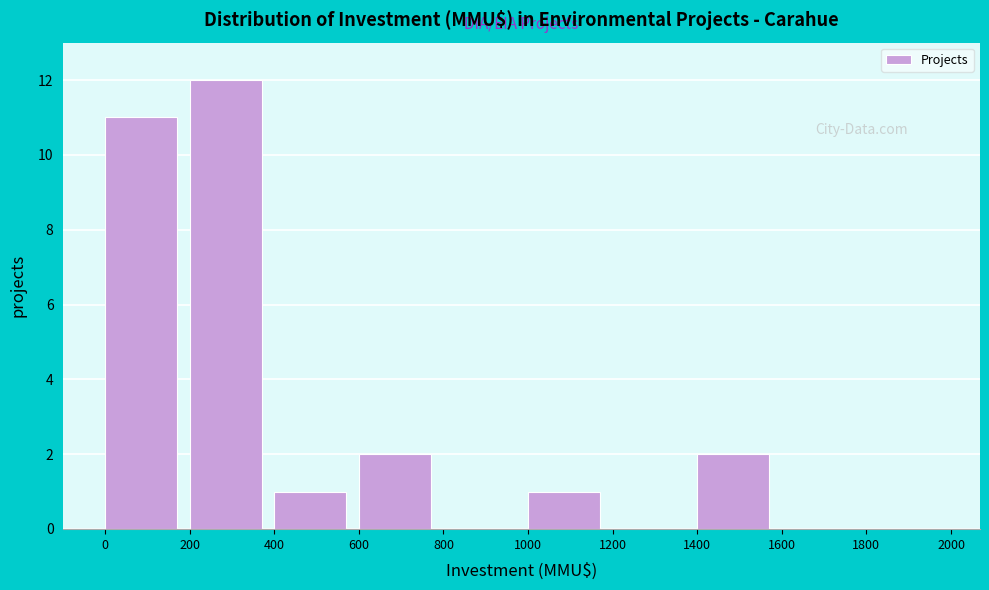

How tall is the bar that spans 600 to 800 on the x-axis? The values are not printed on the chart, so give them approximately, as read against the axis.

2